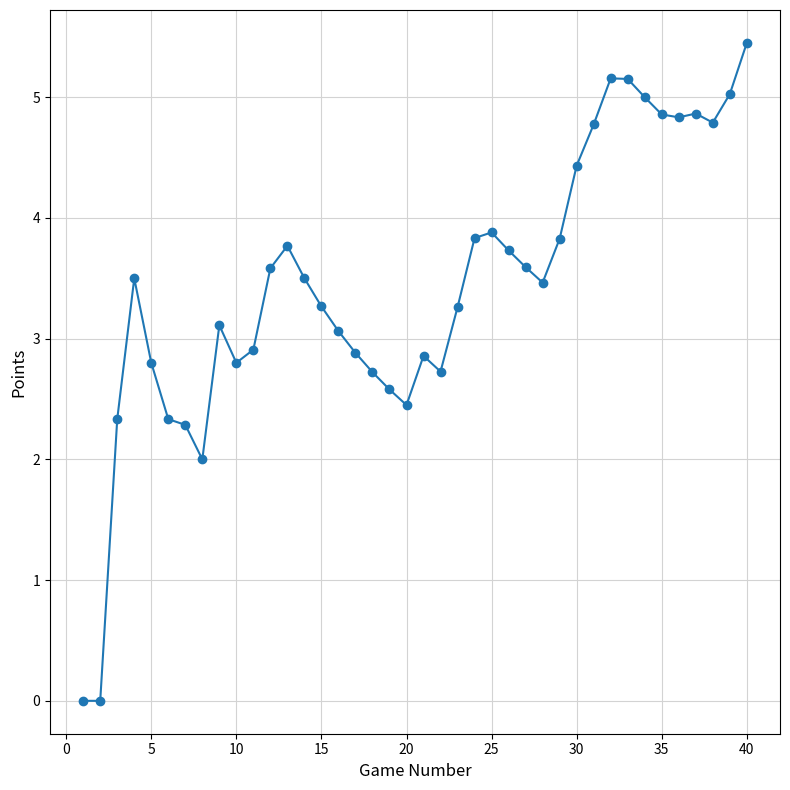

What is the value of the 40th point from the left?

5.5